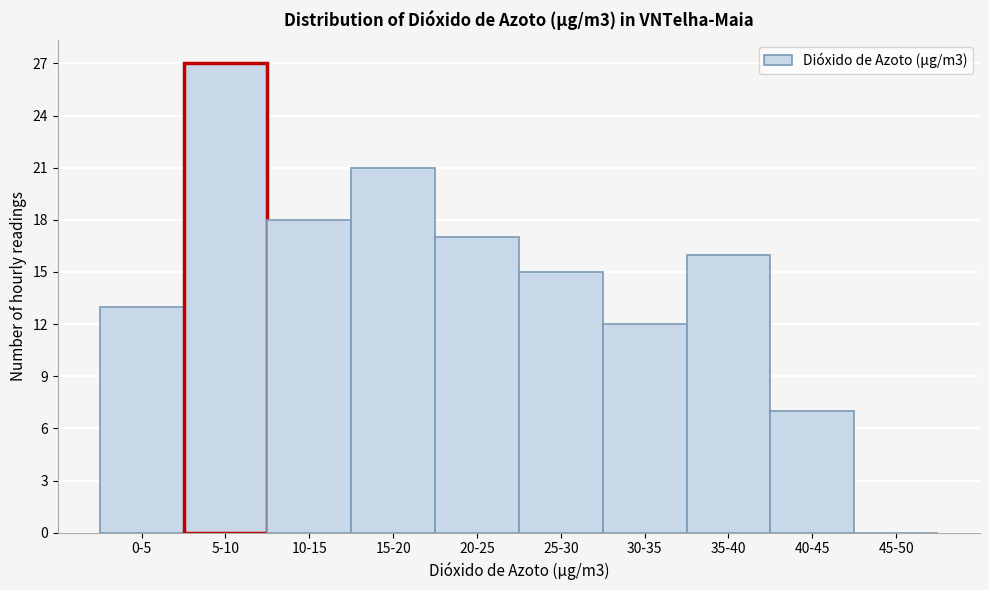

Reading left to right, extract all data points from this chart.

0-5=13	5-10=27	10-15=18	15-20=21	20-25=17	25-30=15	30-35=12	35-40=16	40-45=7	45-50=0